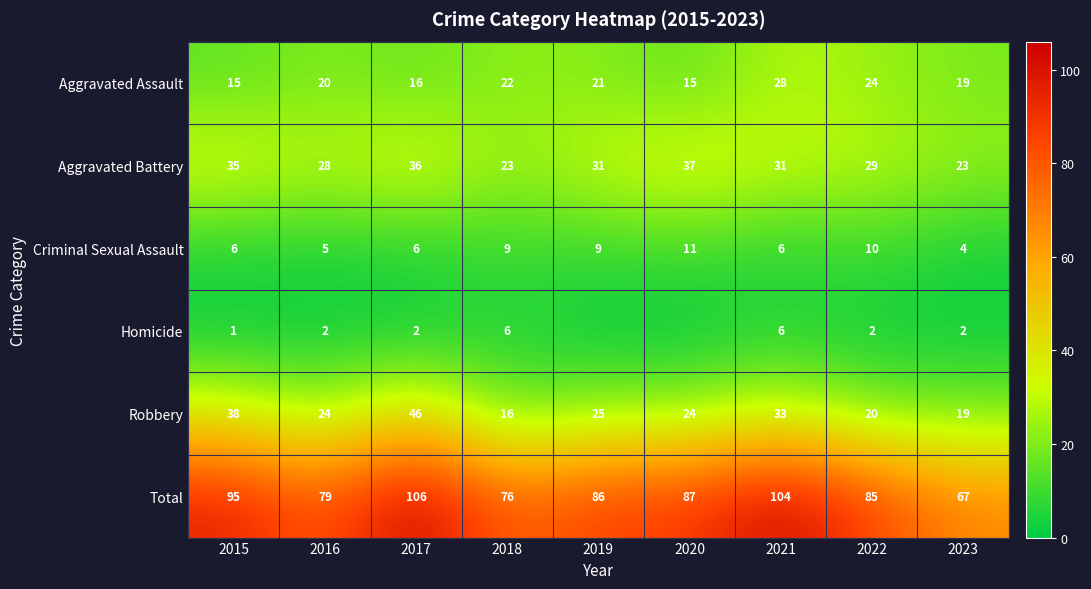

At 2022, list the series in order from smallest to largest.

Homicide, Criminal Sexual Assault, Robbery, Aggravated Assault, Aggravated Battery, Total